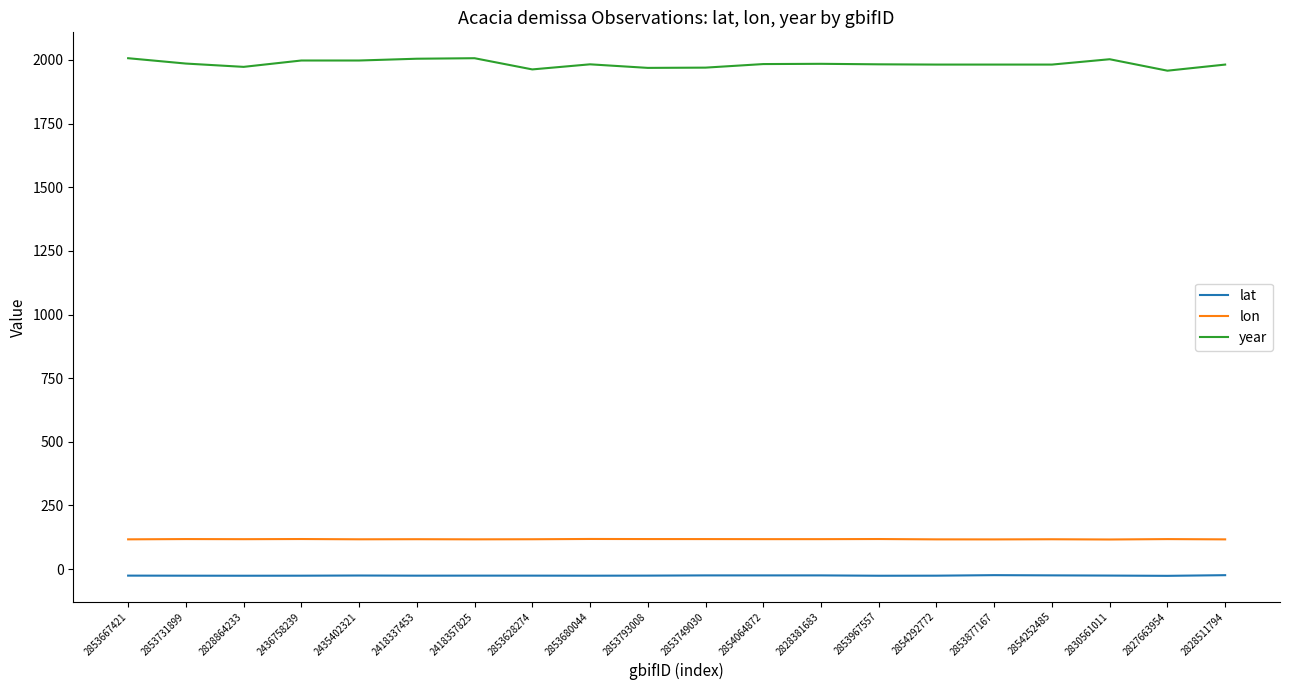

Which series has the largest total across all categories?

year